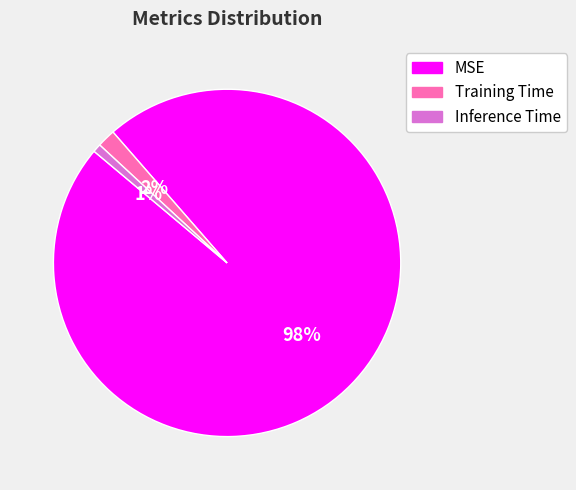

Is it true that MSE is 85% of the pie?

False